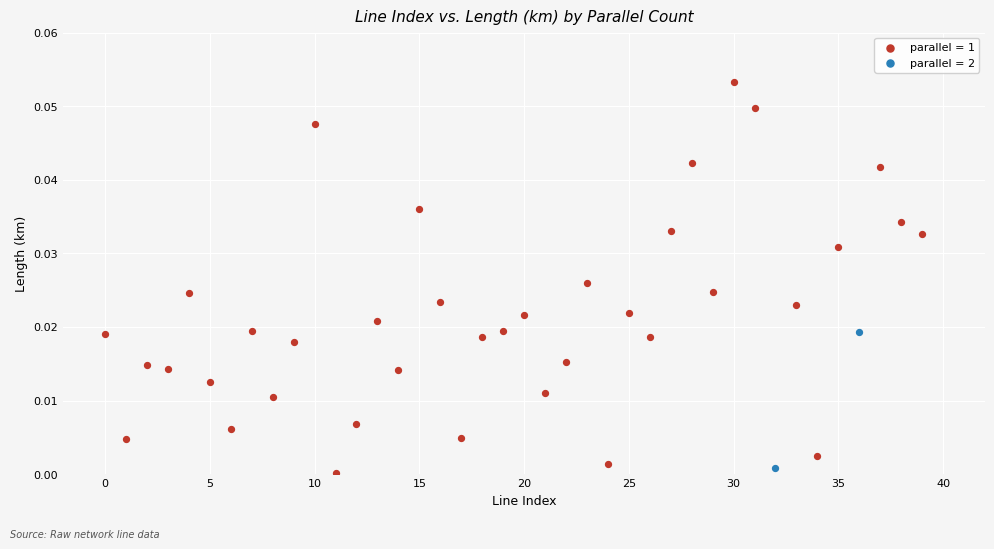

What are all the series names shown in the legend?

parallel = 1, parallel = 2